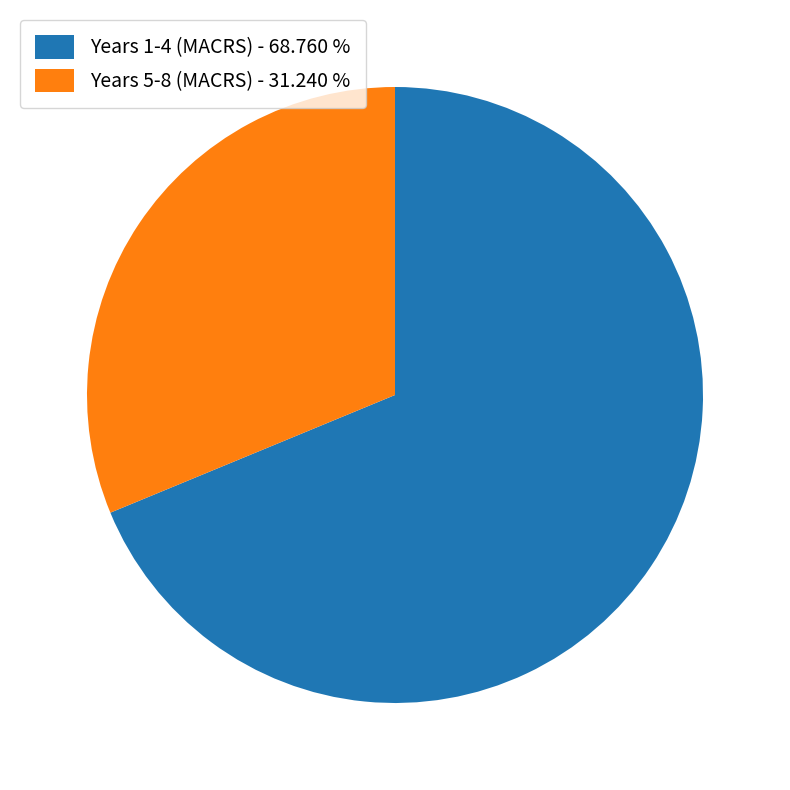

Which category accounts for the majority?

Years 1-4 (MACRS) - 68.760 %